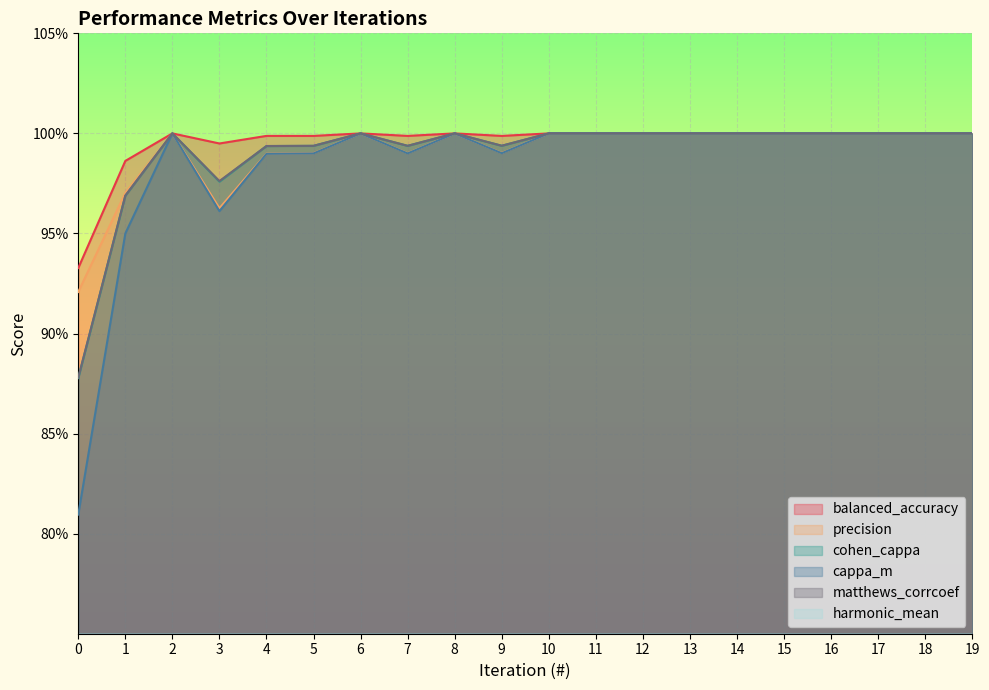

What are all the series names shown in the legend?

balanced_accuracy, precision, cohen_cappa, cappa_m, matthews_corrcoef, harmonic_mean